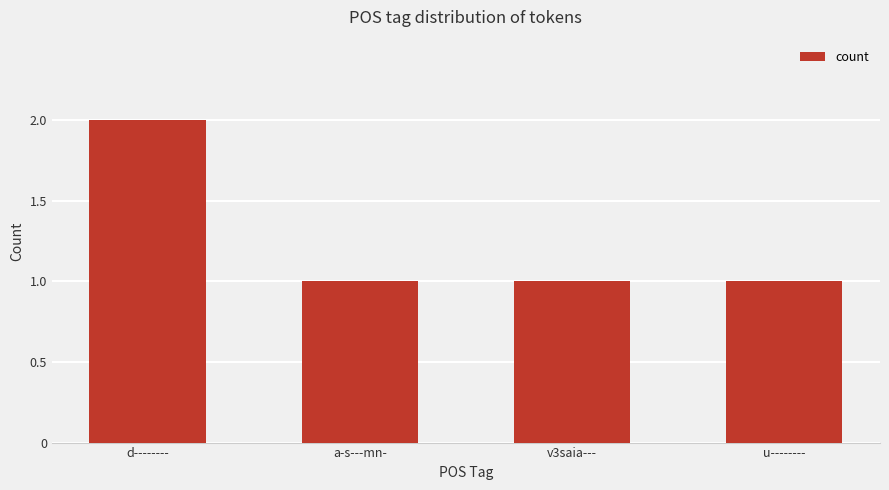

At which category does the chart reach its peak across all series?

d--------